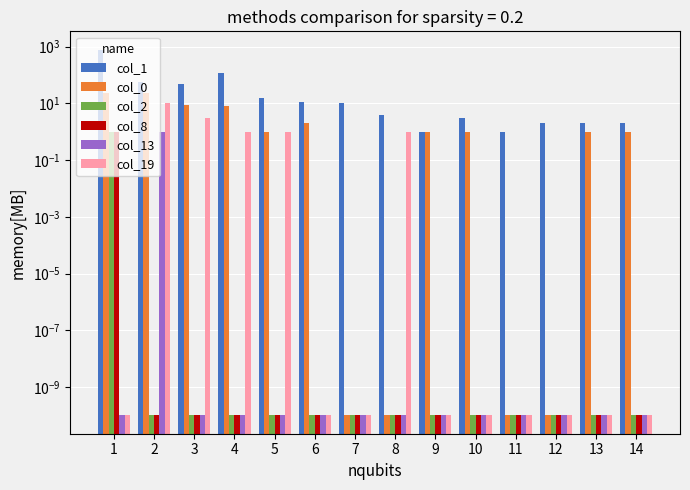

True or false: col_13 has a value of 0.0 at 13.

True